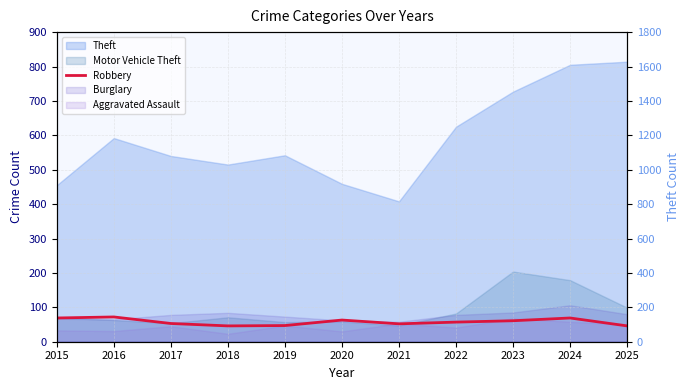

Reading left to right, extract all data points from this chart.

69	72	53	46	47	63	52	57	61	69	46